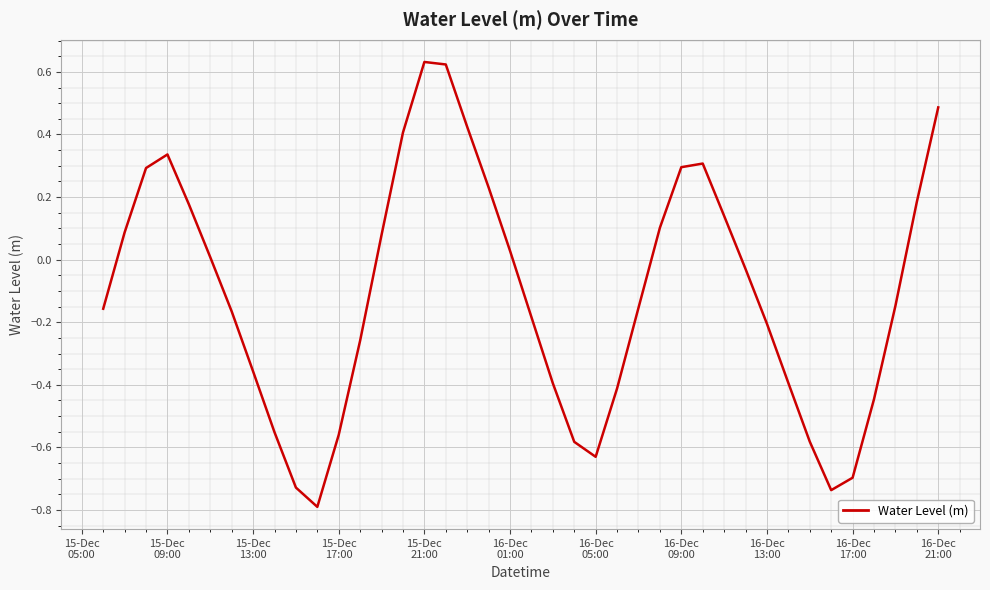

What is the difference between the maximum and minimum values?

1.4